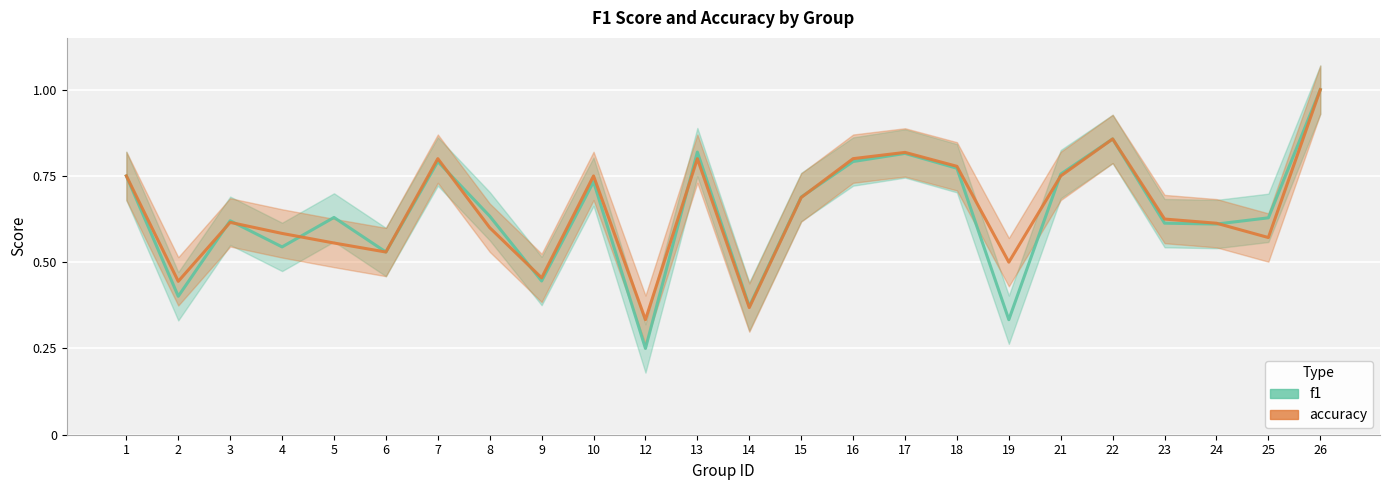

How many interior local valleys does the f1 series have?

8